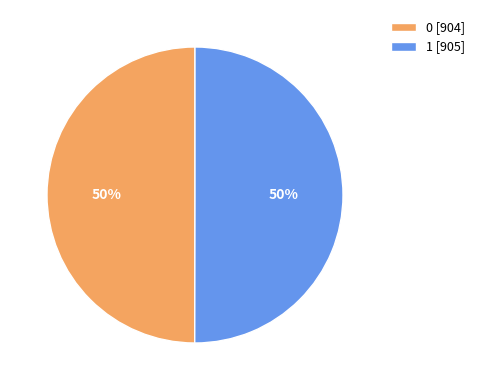

What is the ratio of the value at 1 [905] to the value at 0 [904]?

1.0